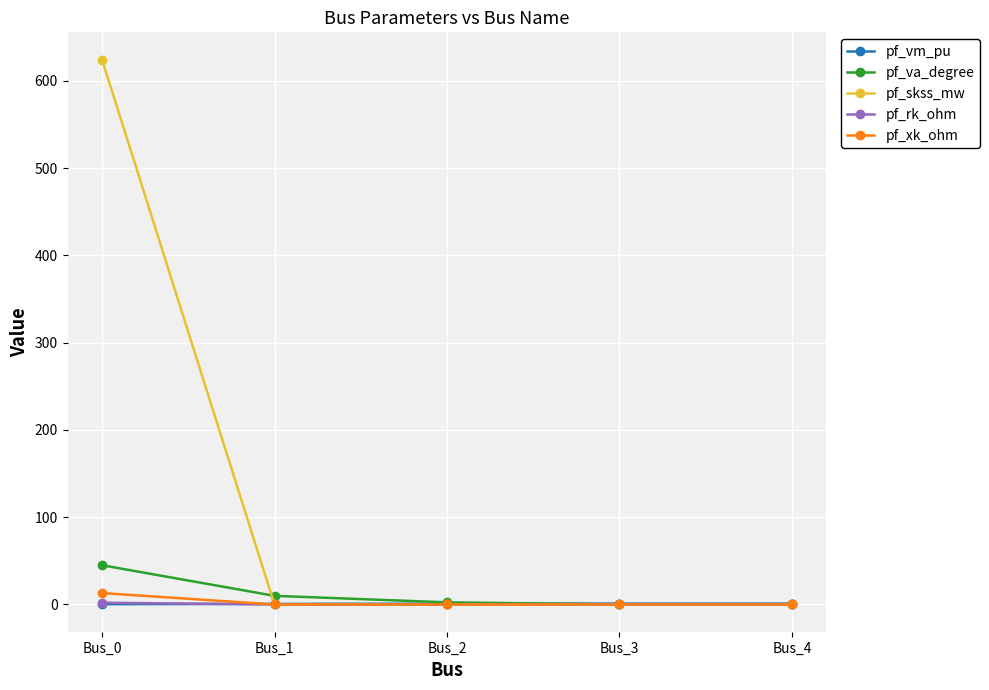

At how many categories does at least one series exceed 119?

1